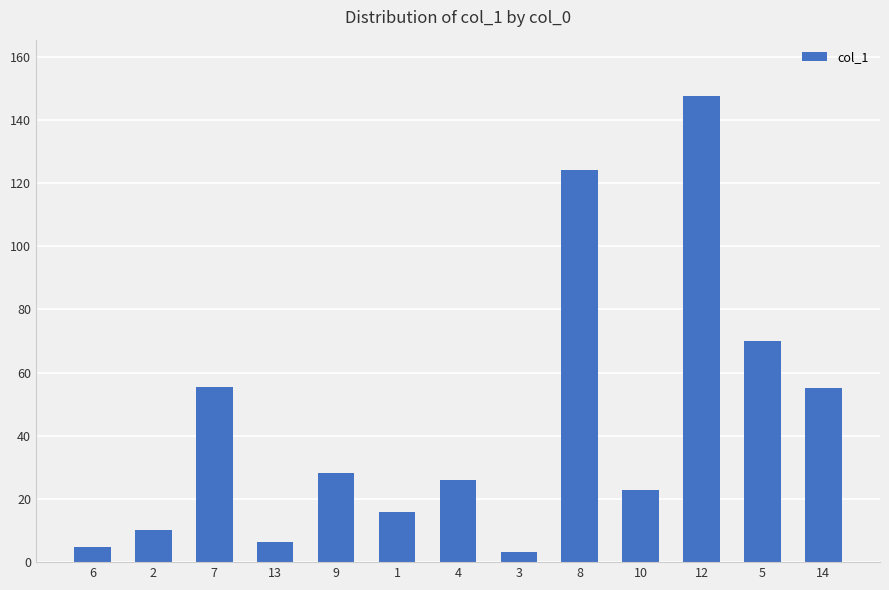

Which category has the lowest value across all series?

3